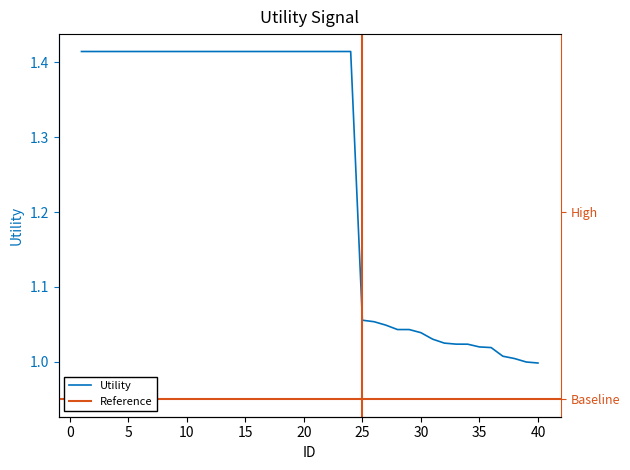

Is it true that the value at 8 is 1.4?

True